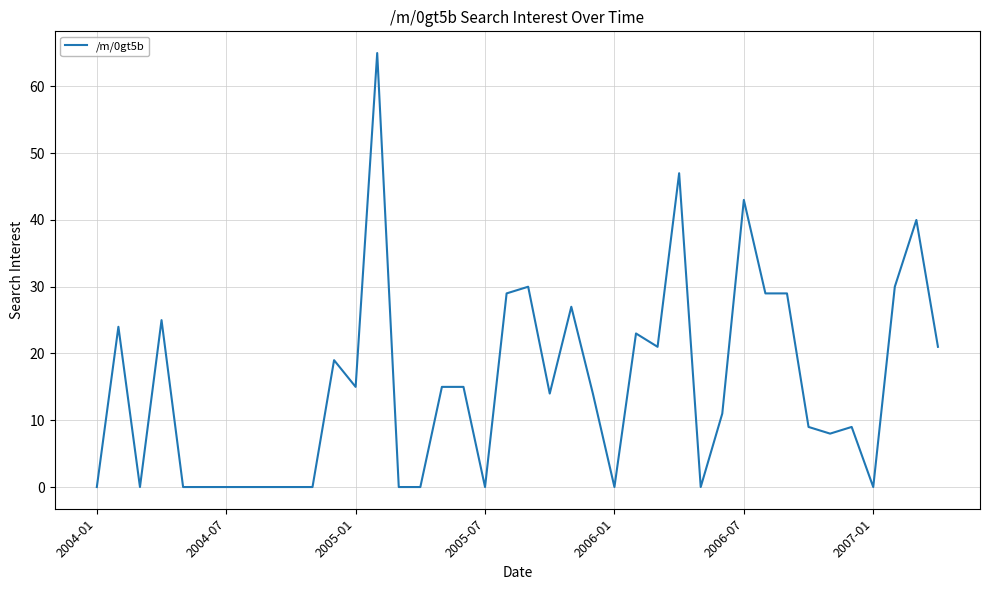

What is the maximum value shown in the chart?

65